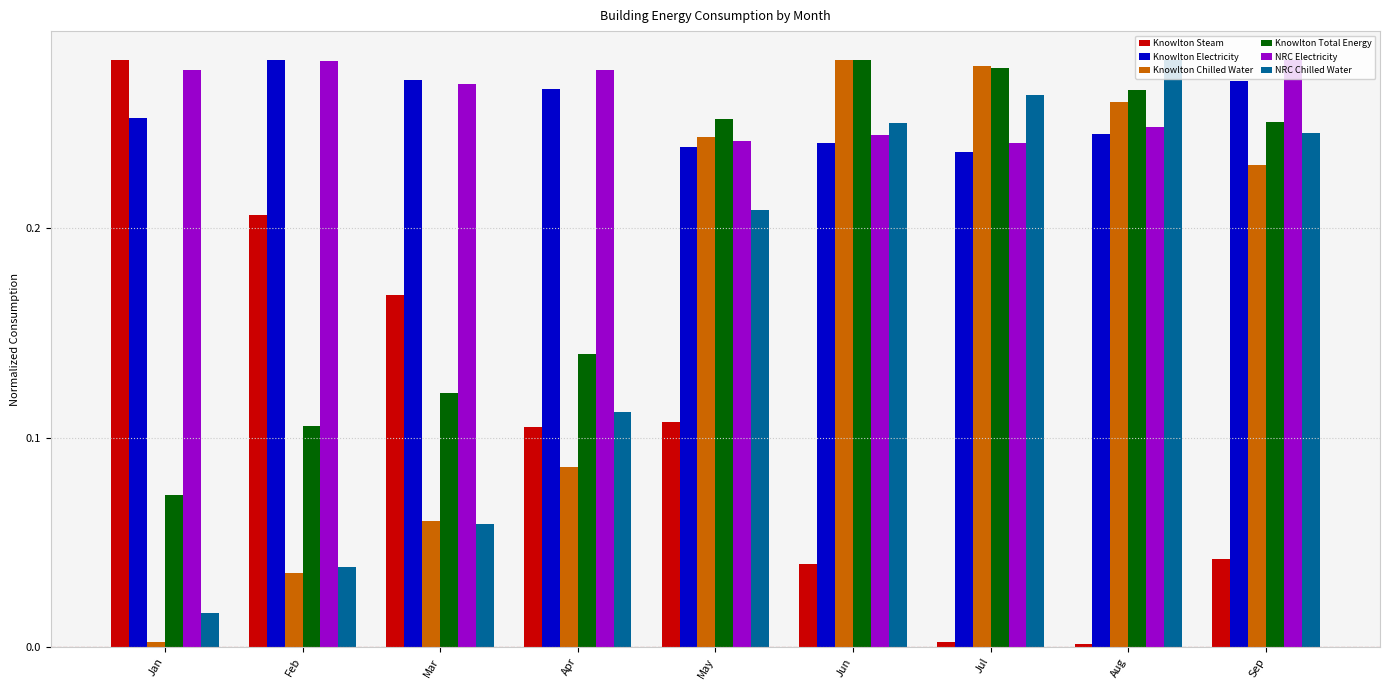

At which label does Knowlton Total Energy reach its minimum?

Jan